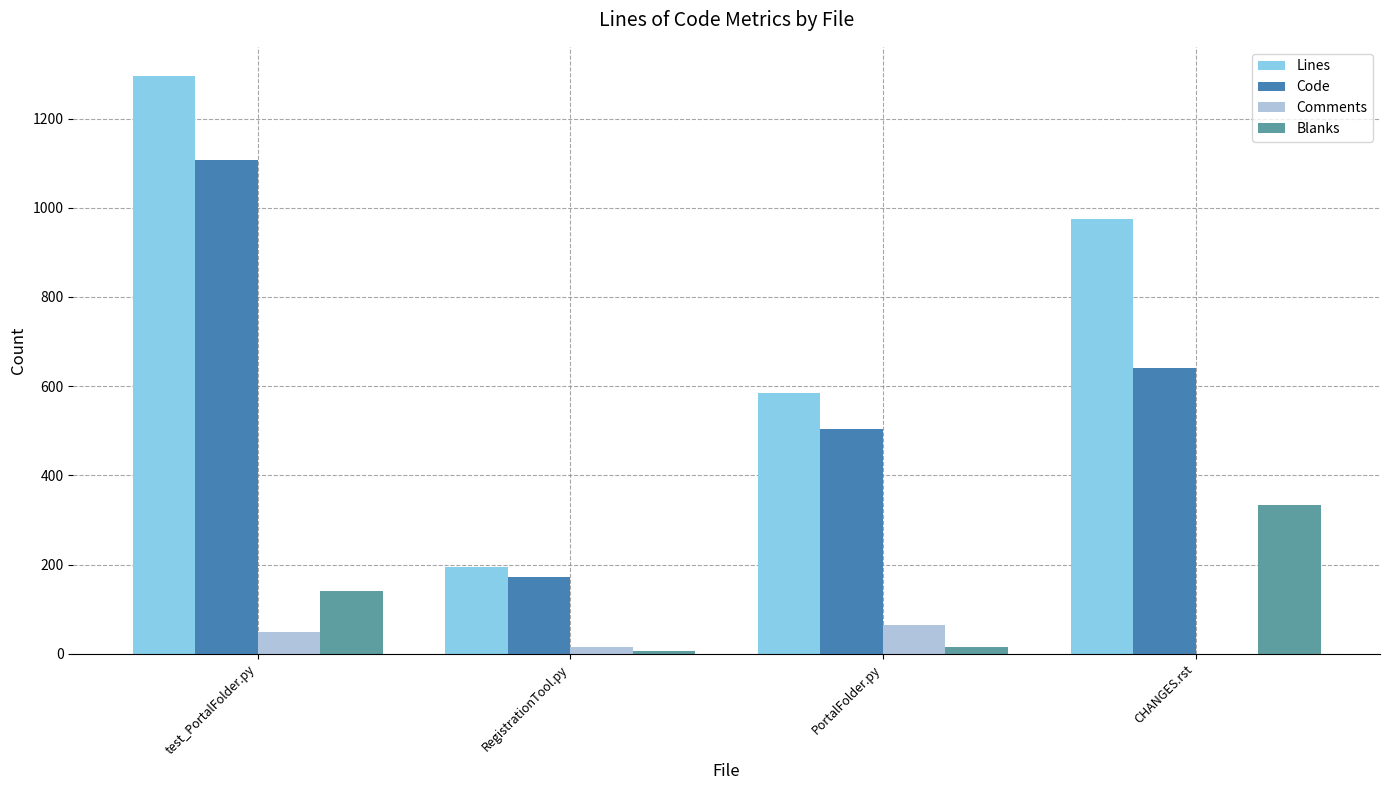

Which series changed the most between test_PortalFolder.py and CHANGES.rst?

Code